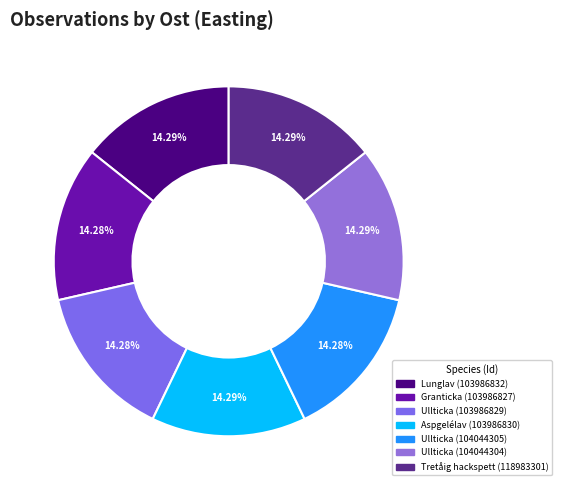

What is the largest slice in the pie chart?

Lunglav (103986832)